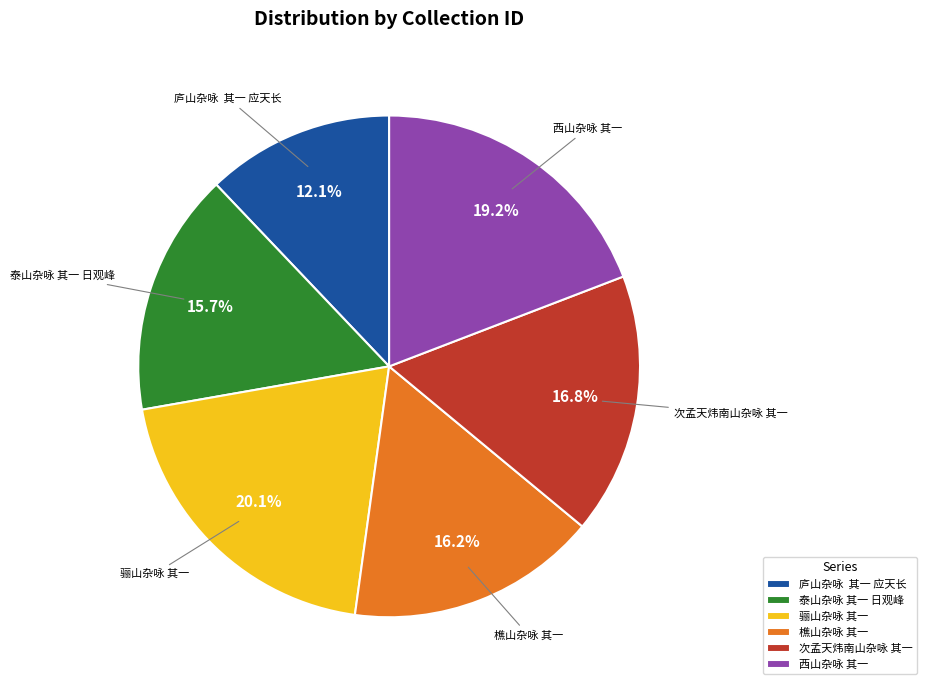

Is it true that 西山杂咏 其一 is 14% of the pie?

False